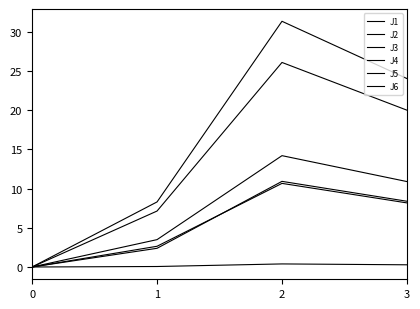

Between 0 and 2, which is larger?

2